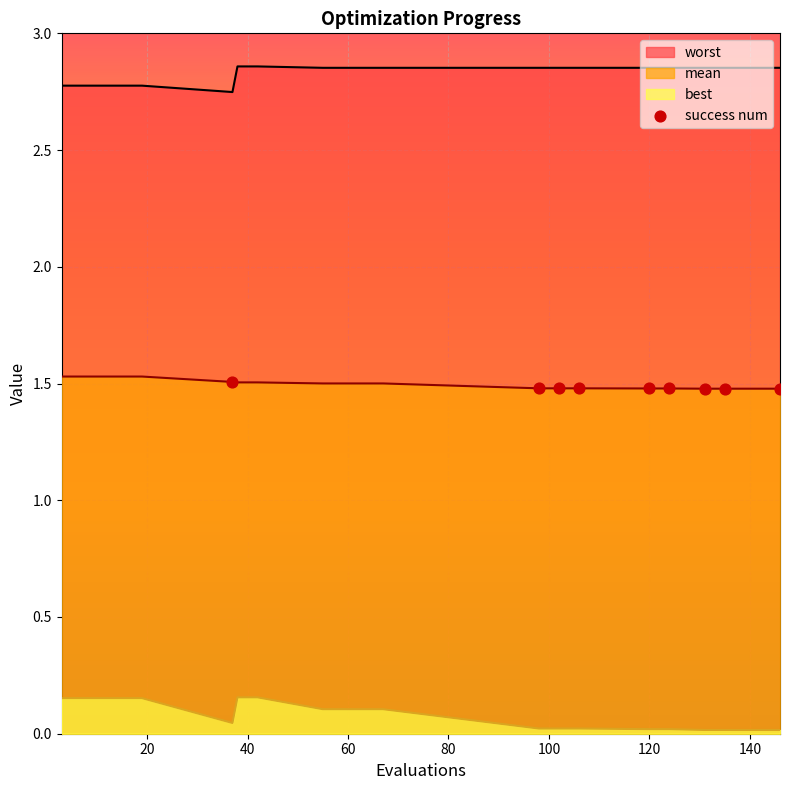

Rank the series by their average value, from lowest to highest.

best, mean, worst